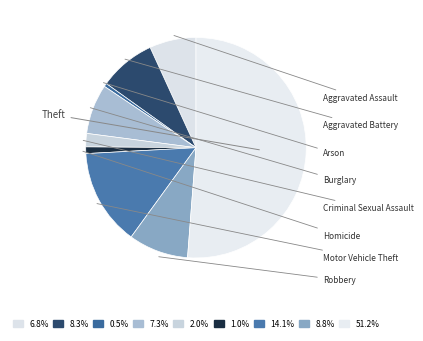

How many slices are in this pie chart?

9